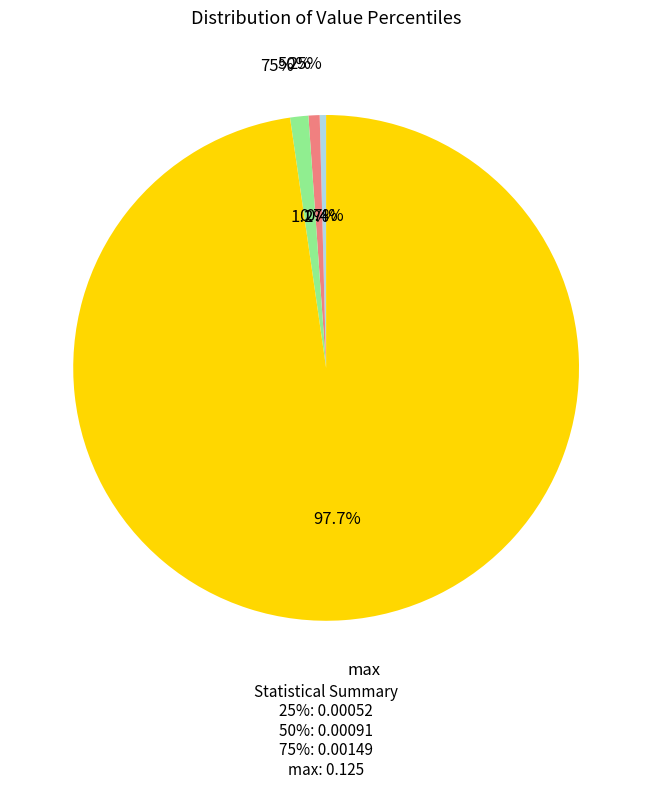

True or false: 75% accounts for 11% of the total.

False